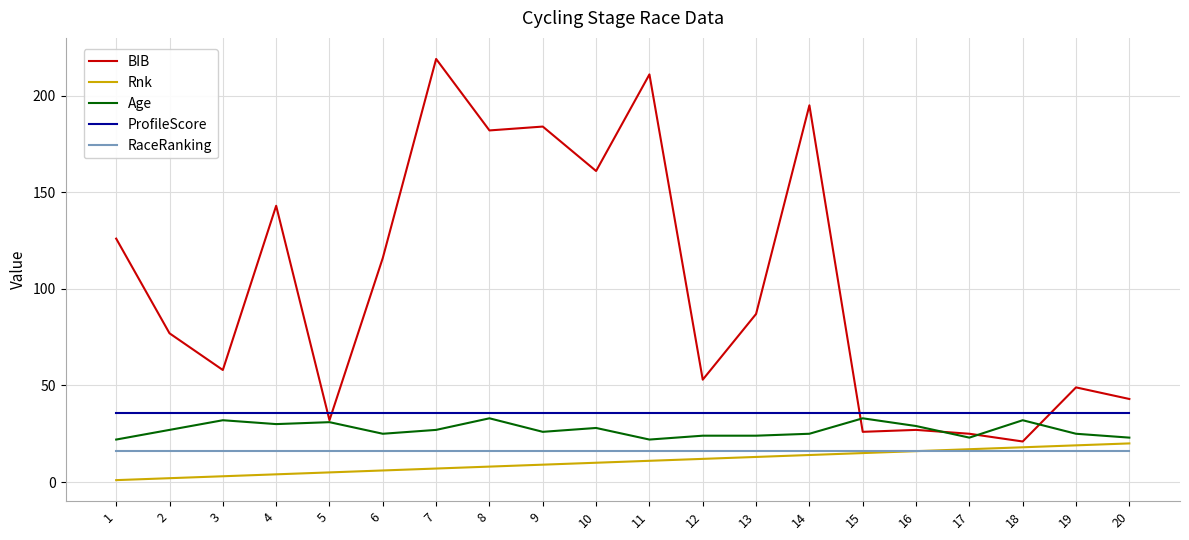

Which series has the widest spread of values?

BIB